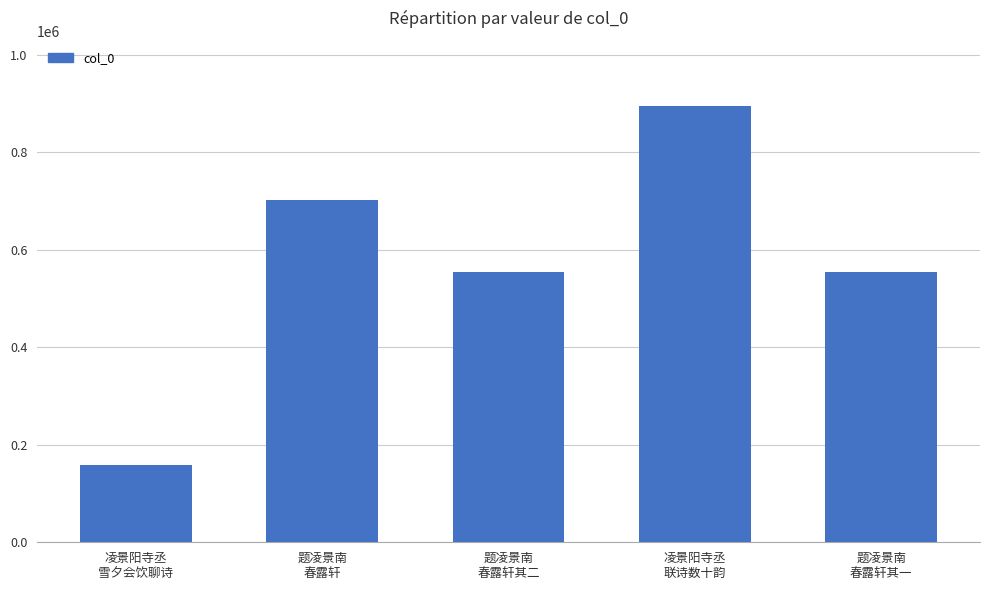

What is the difference between the maximum and second lowest values?

340882